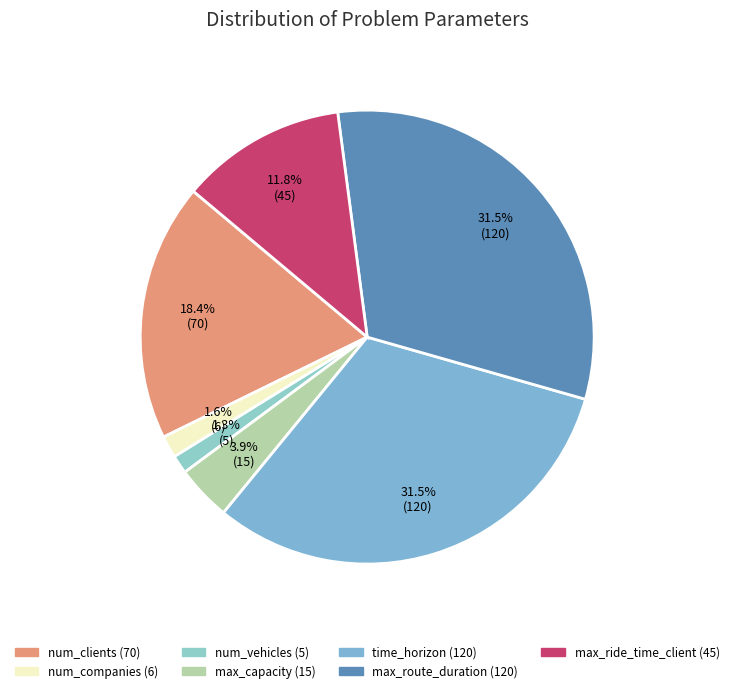

Is the sum of max_capacity and max_ride_time_client greater than half?

No